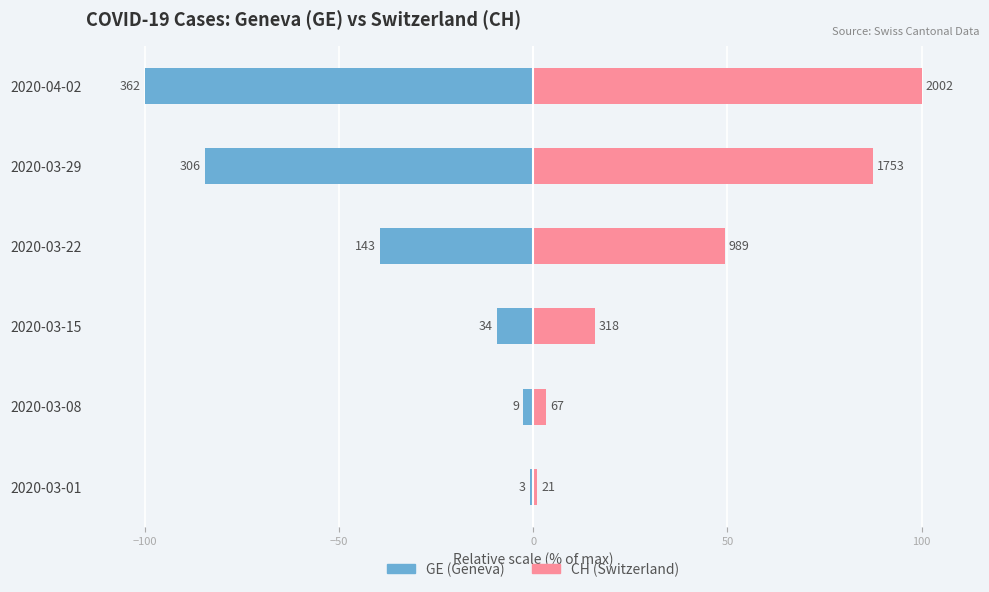

Between 2020-03-01 and 2020-03-08, which series saw the biggest shift?

CH (Switzerland)